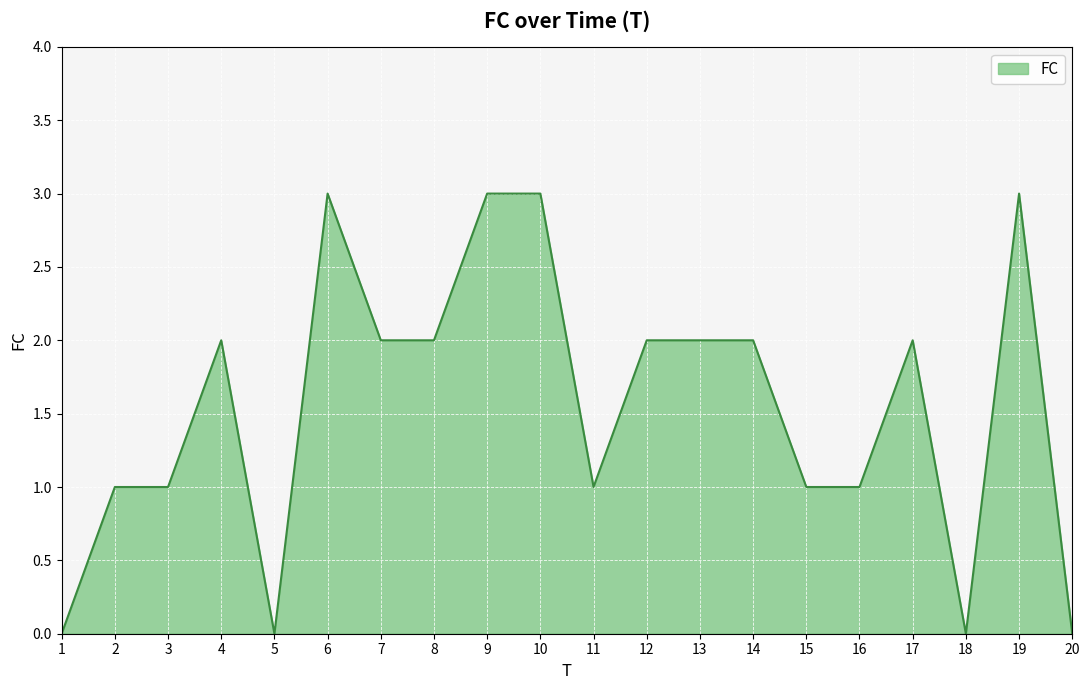

Read the value at 6.

3